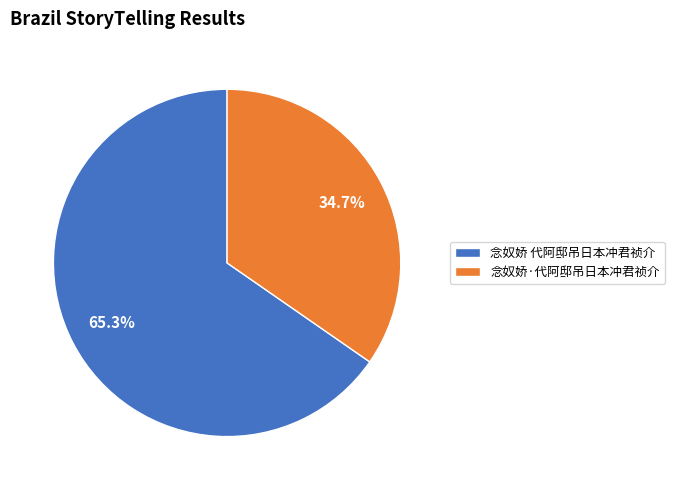

Count the number of slices in the pie.

2